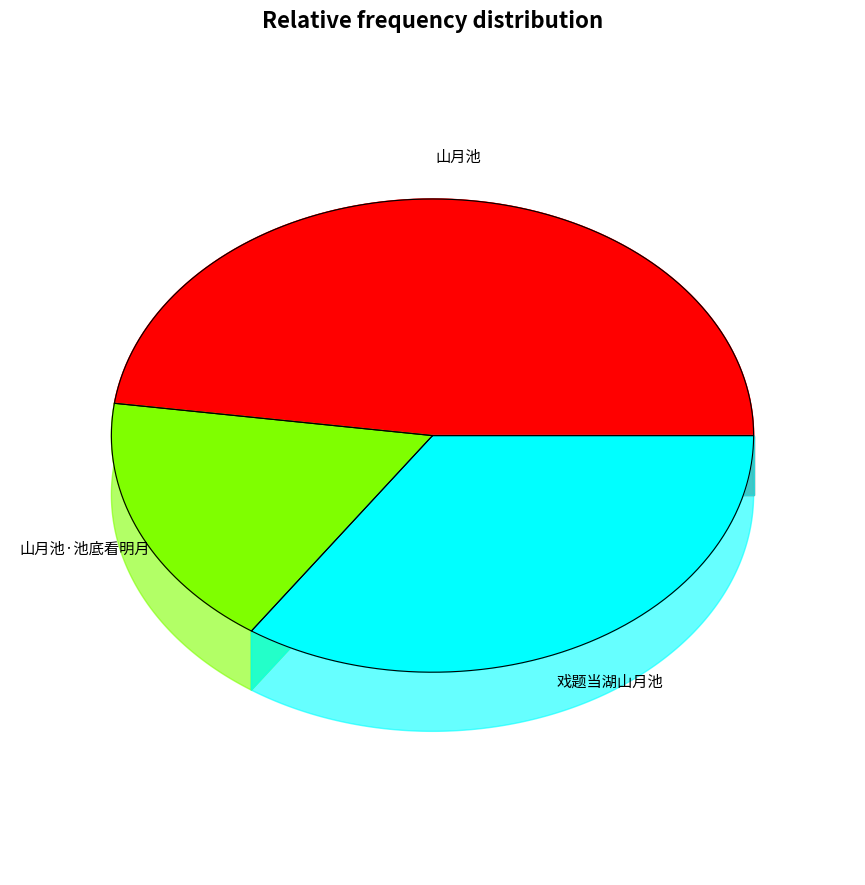

How much of the chart is everything except 戏题当湖山月池?

65.5%